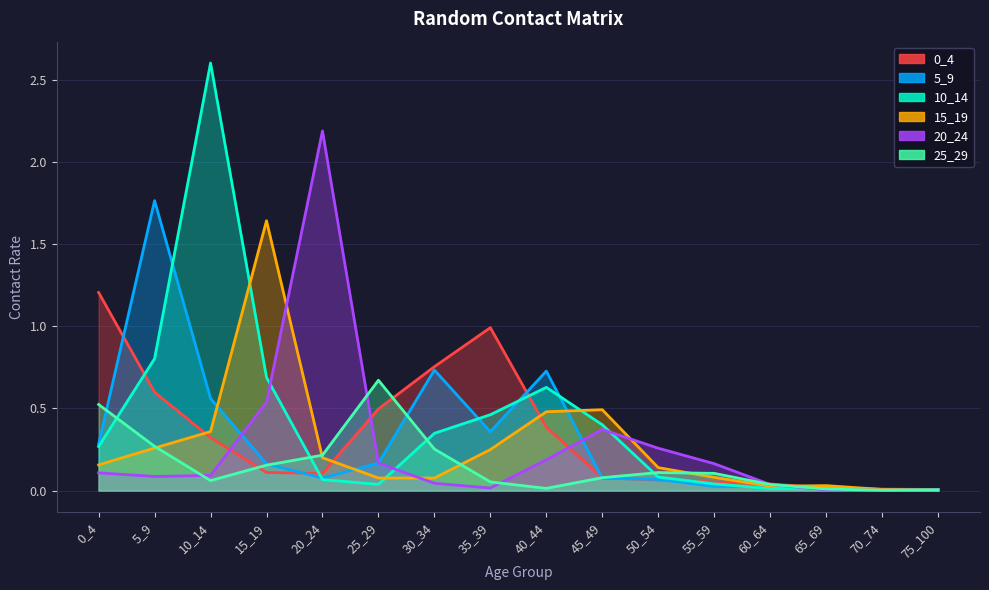

How many intersections are there between 10_14 and 25_29?

5